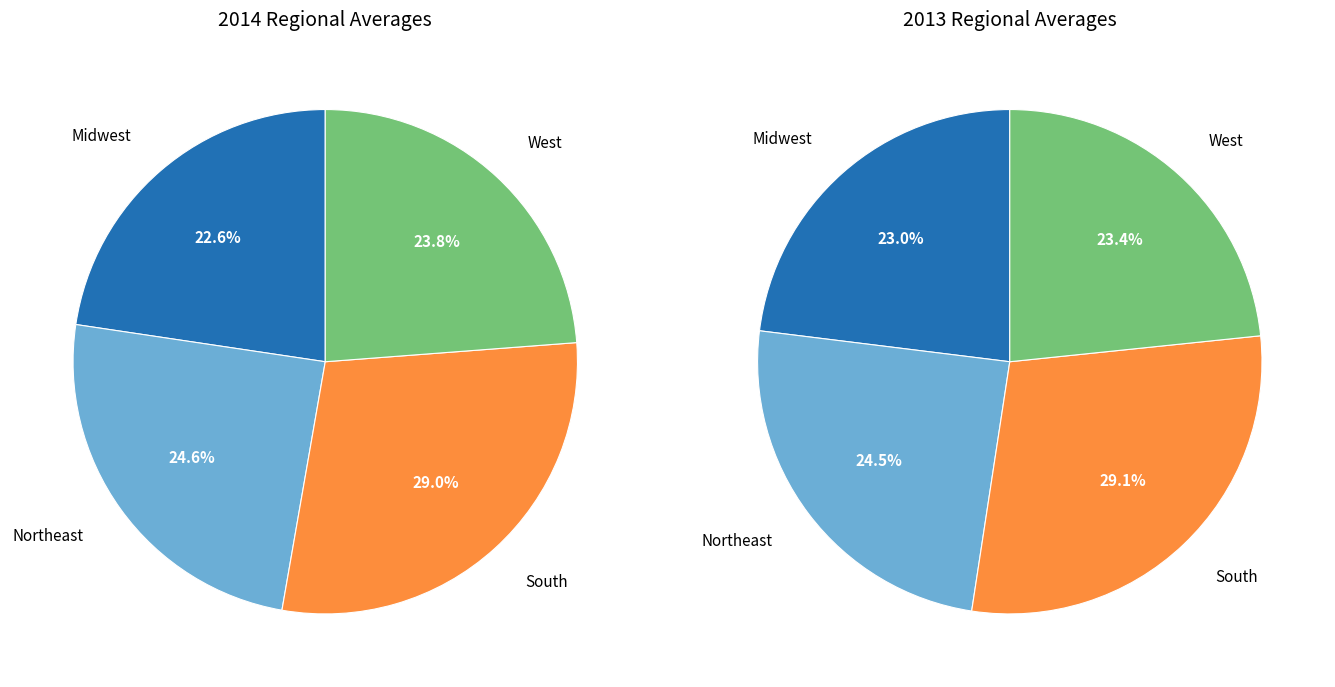

Combined, do South and Northeast account for over 50%?

Yes